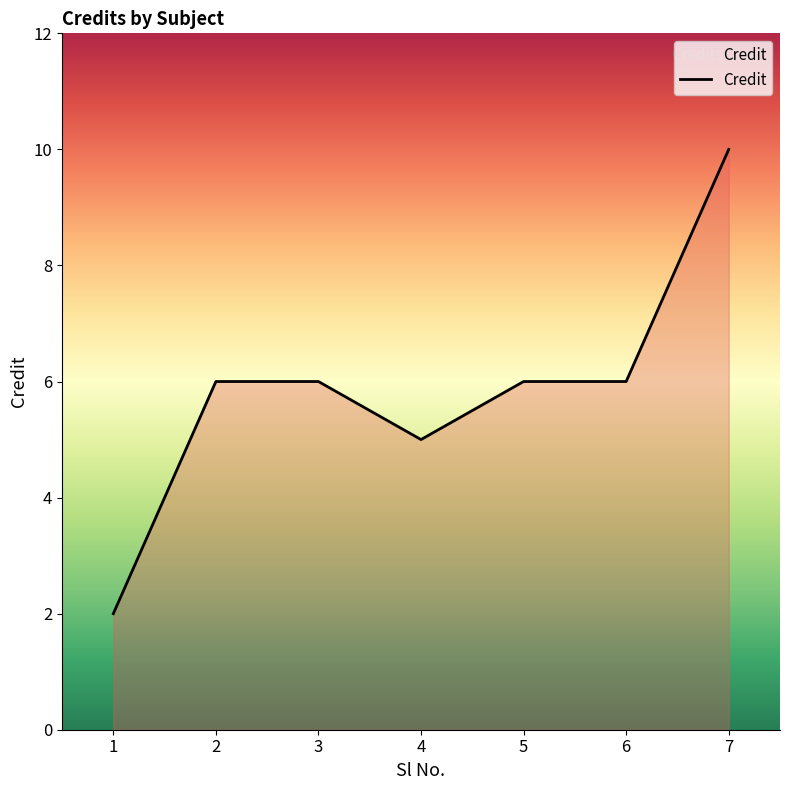

What is the smallest value displayed?

2